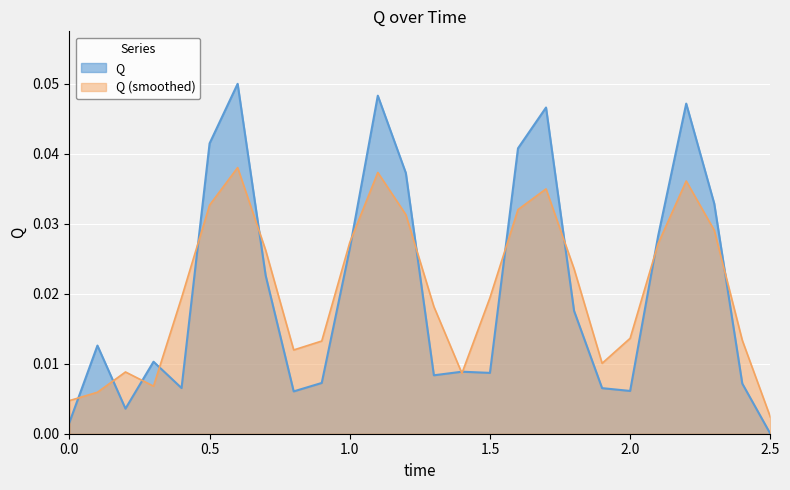

The value at 0.8 is 0.0. True or false?

False